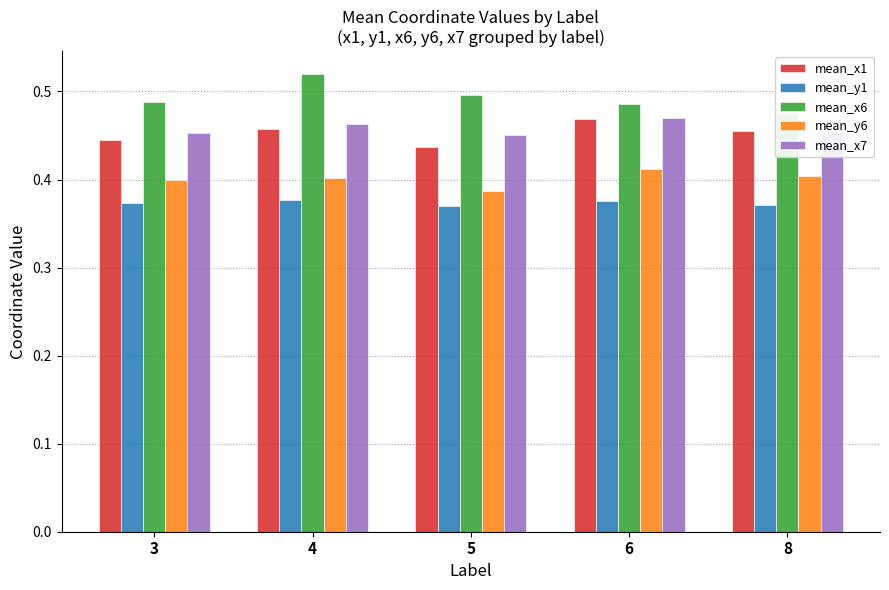

What is the approximate value of mean_y6 at 6?

0.4